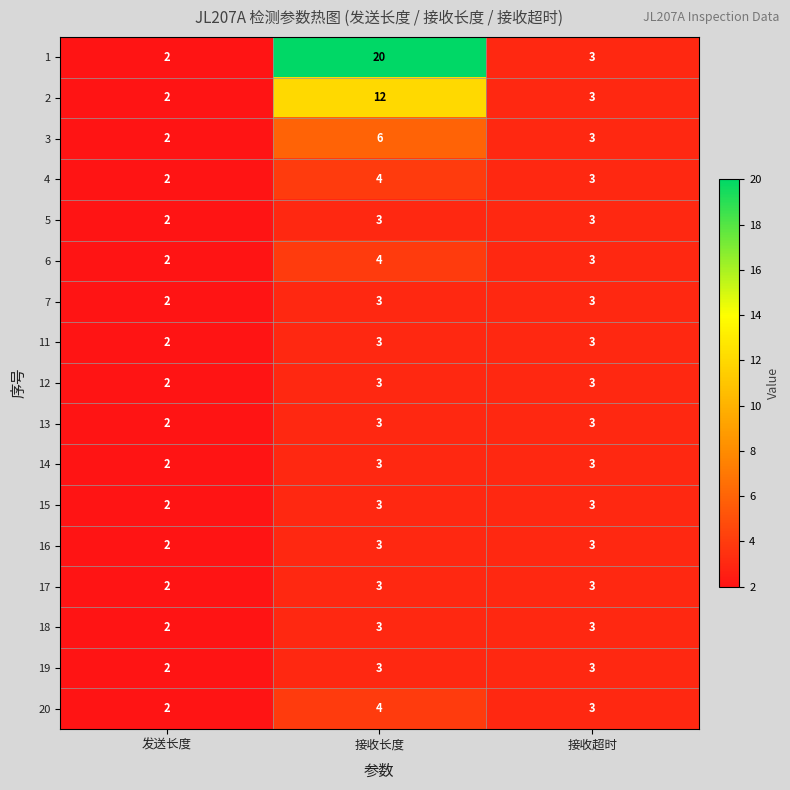

What is the sum of all 13 values?

8